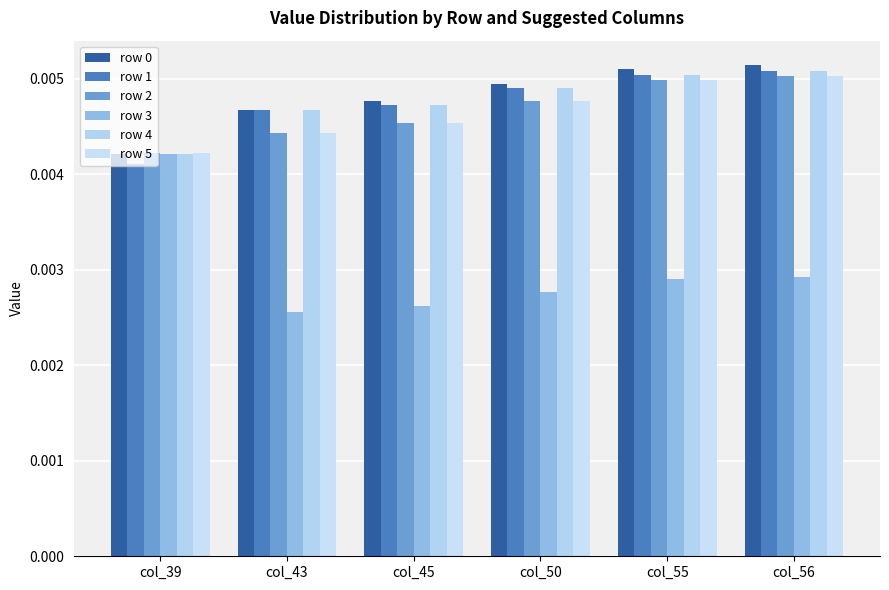

Count the number of data series in this chart.

6